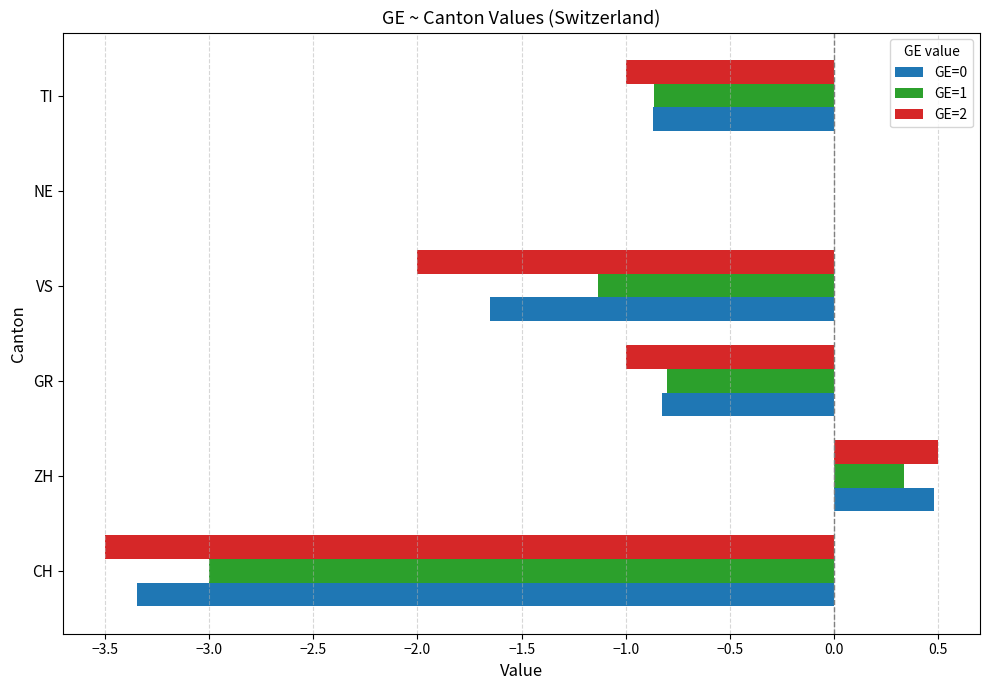

True or false: GE=0 has a value of 0.0 at NE.

True